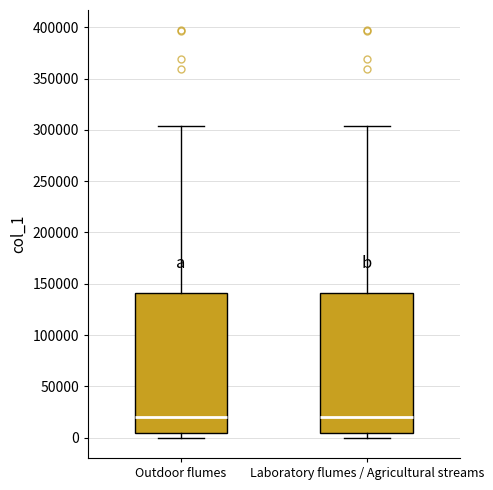

Where does the median line of the box for Outdoor flumes sit on the y-axis? The values are not printed on the chart, so give them approximately, as read against the axis.

20000